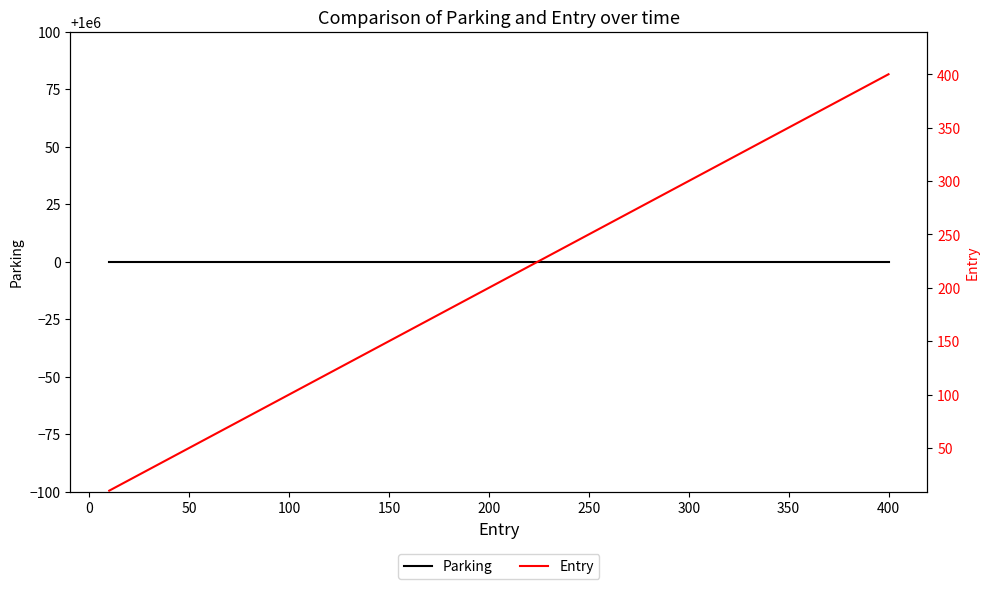

Reading left to right, transcribe all the data shown in this chart.

Parking: 1000000	1000000	1000000	1000000	1000000	1000000	1000000	1000000	1000000	1000000	1000000	1000000	1000000	1000000	1000000	1000000	1000000	1000000	1000000	1000000	1000000	1000000	1000000	1000000	1000000	1000000	1000000	1000000	1000000	1000000	1000000	1000000	1000000	1000000	1000000	1000000	1000000	1000000	1000000	1000000
Entry: 10	20	30	40	50	60	70	80	90	100	110	120	130	140	150	160	170	180	190	200	210	220	230	240	250	260	270	280	290	300	310	320	330	340	350	360	370	380	390	400